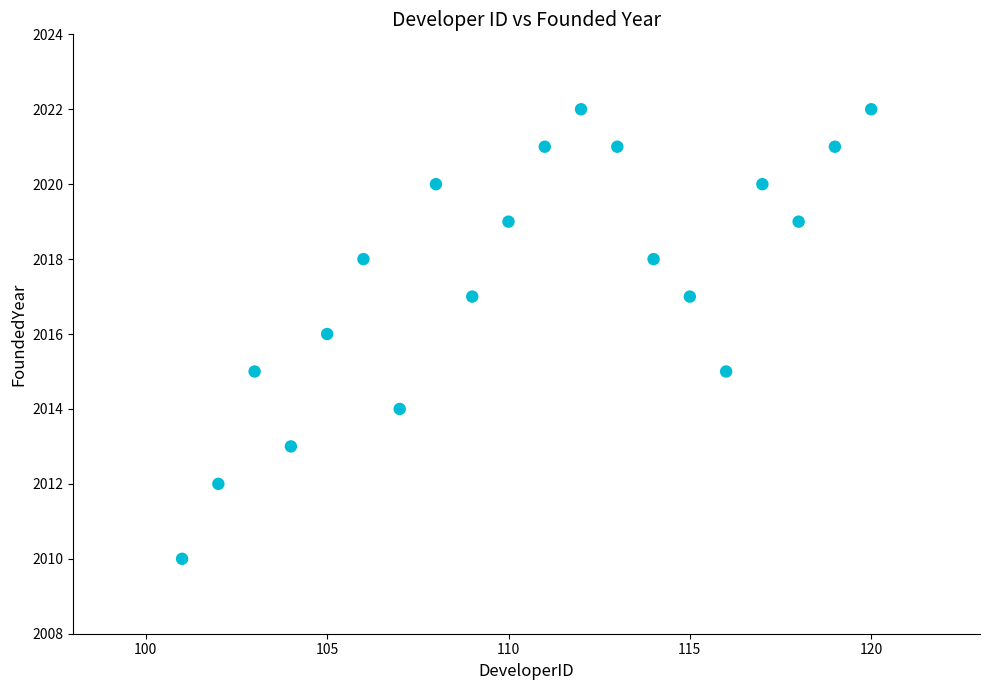

What is the range of Y values (max minus min)?

12